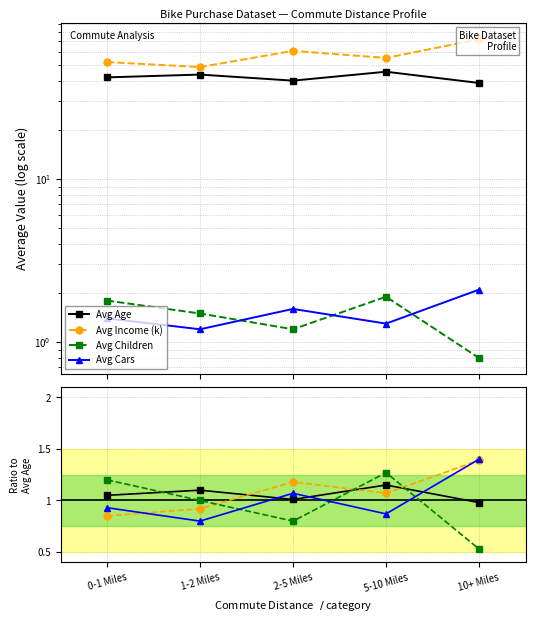

Which label corresponds to the largest value in the chart?

10+ Miles